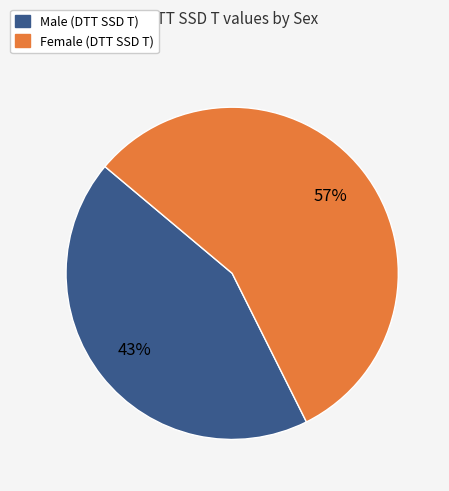

True or false: Male accounts for 12% of the total.

False